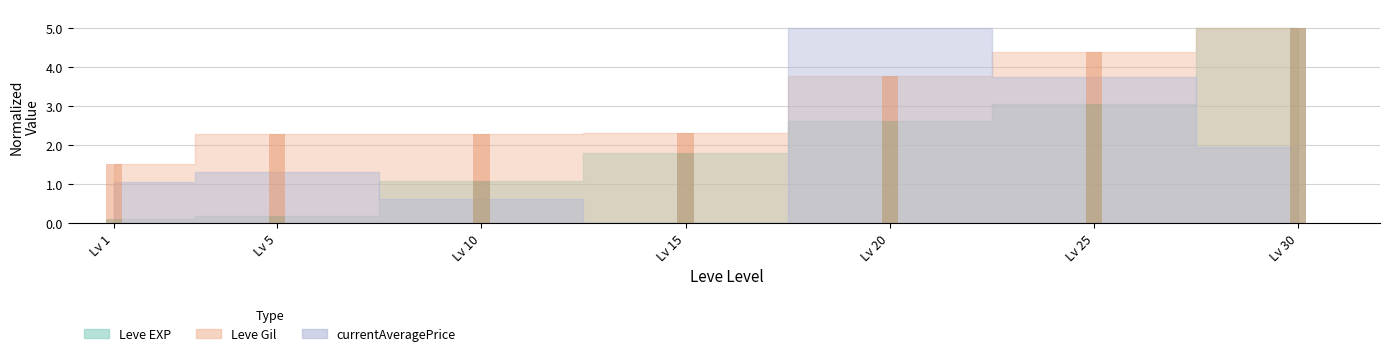

List the labels in order of Leve Gil value, largest first.

Lv 30, Lv 25, Lv 20, Lv 15, Lv 5, Lv 10, Lv 1